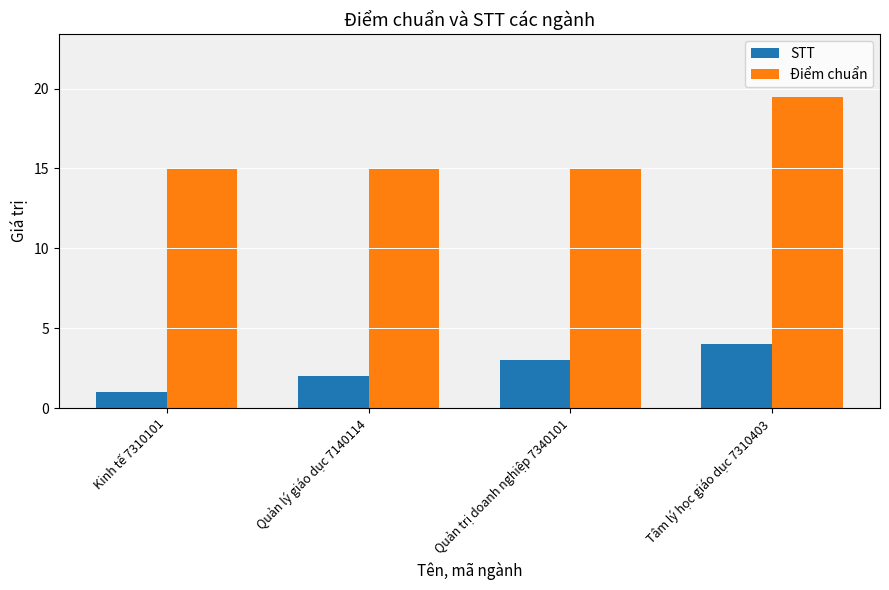

The value of STT at Tâm lý học giáo dục 7310403 is 4.0. True or false?

True